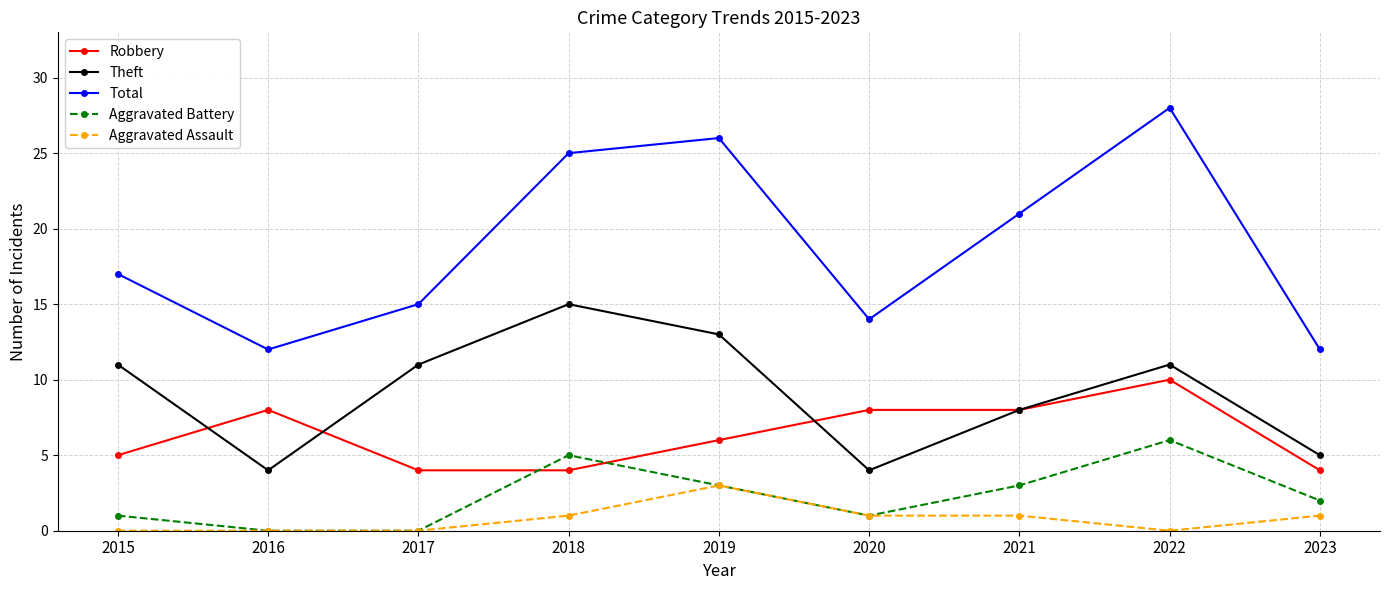

Which category has the highest value in the Robbery series?

2022